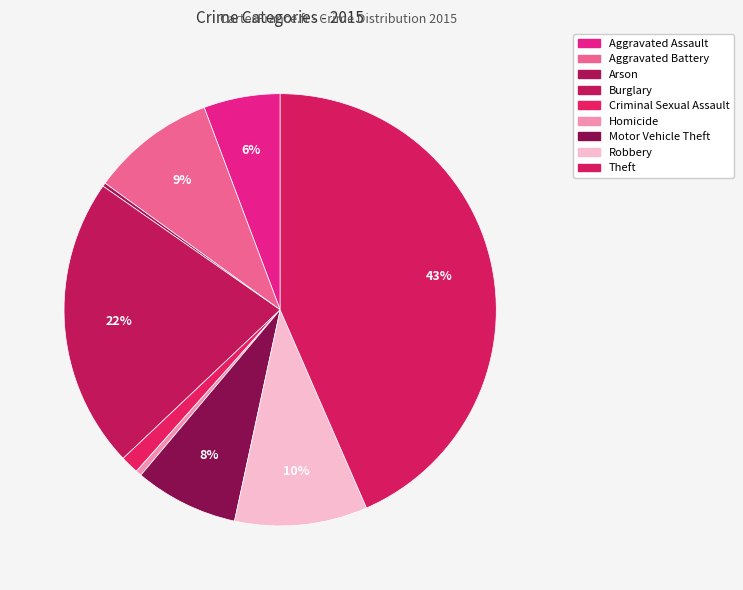

To the nearest percent, what is the difference between the Aggravated Battery and Homicide slice percentages?

9%